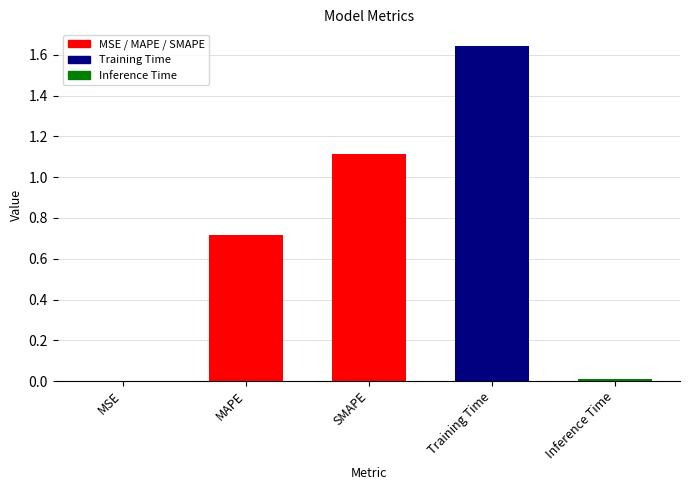

What is the sum of the values at SMAPE and MAPE?

1.8